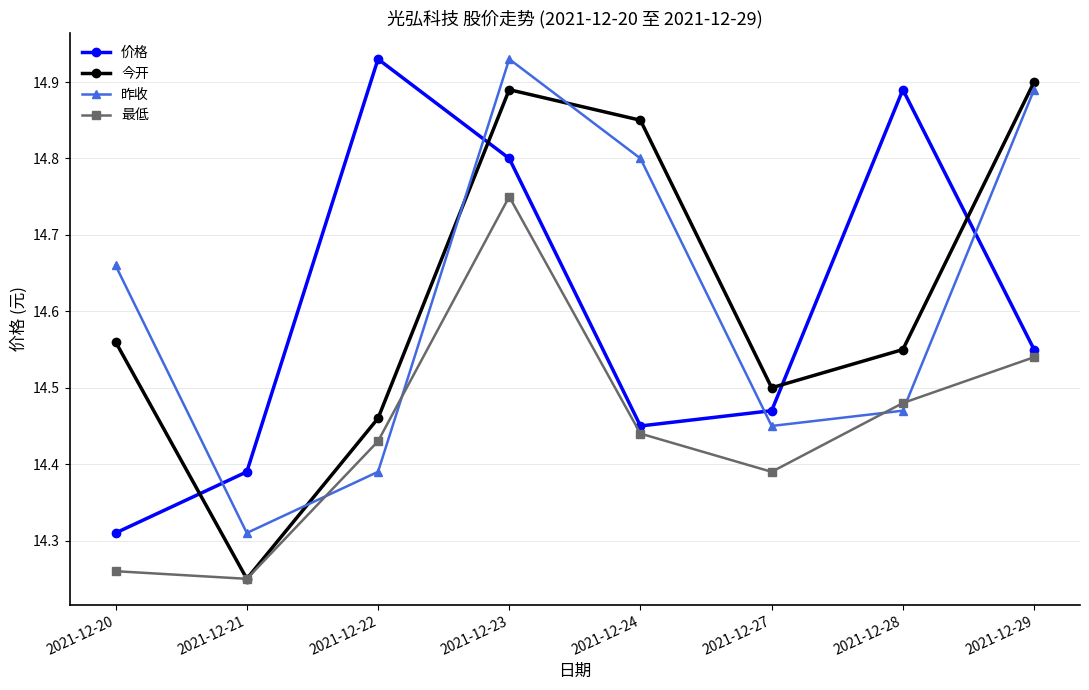

At which category does 今开 reach its first local valley?

2021-12-21